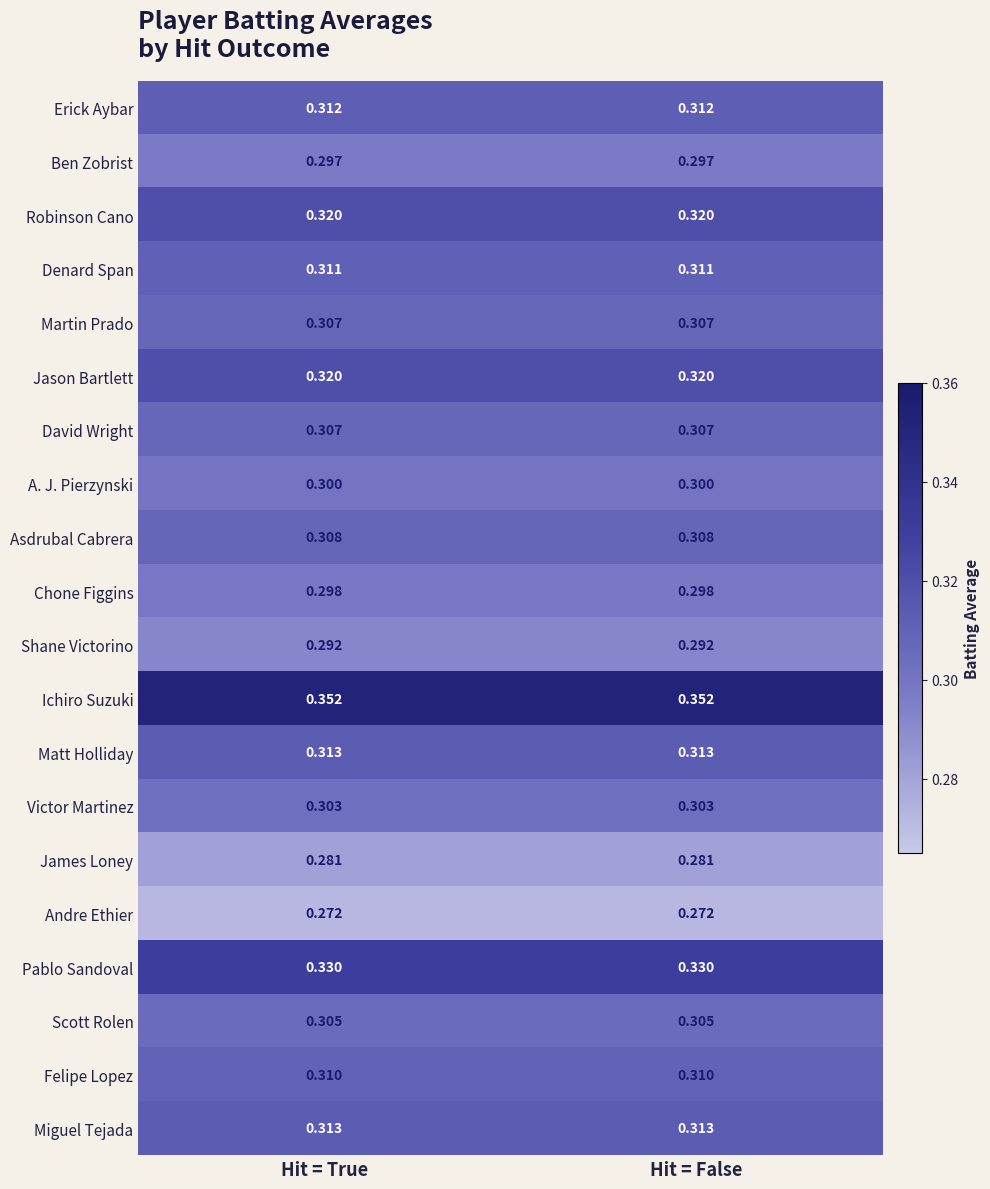

Which series has the largest total across all categories?

Ichiro Suzuki